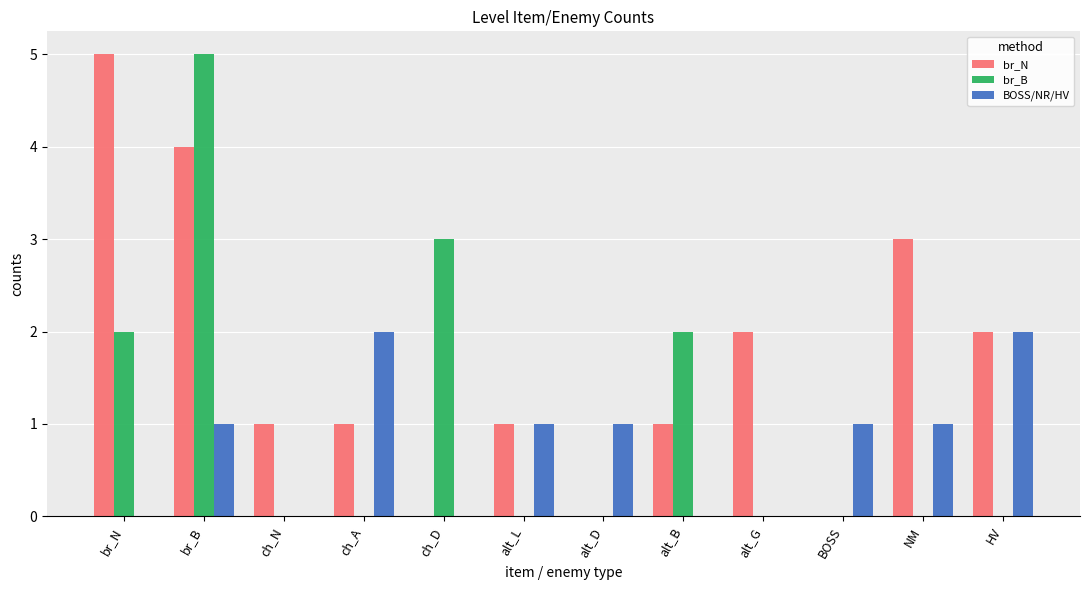

What is the sum of all br_B values?

12